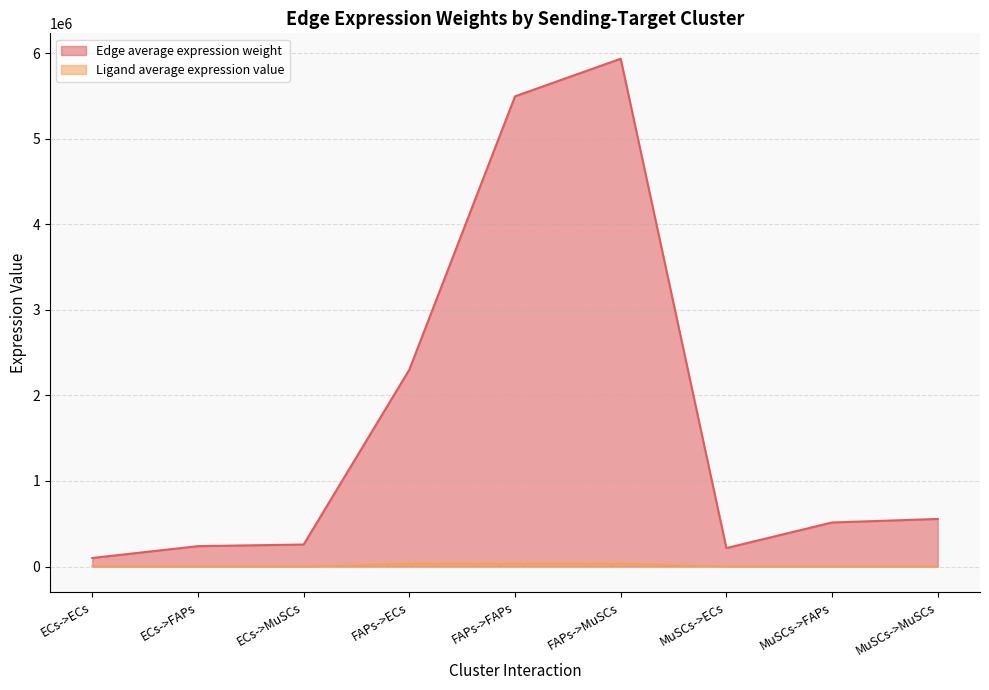

At which label does Edge average expression weight first exceed 514573?

FAPs->ECs